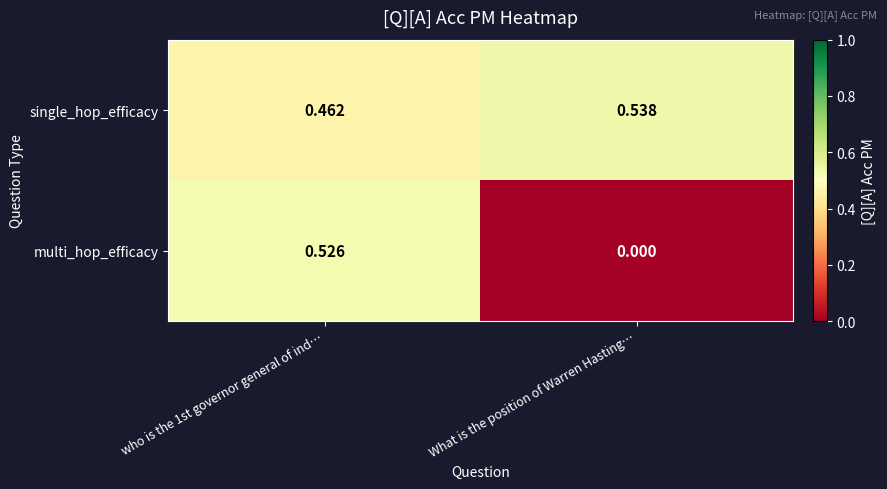

Which series has the largest range (max minus min)?

multi_hop_efficacy